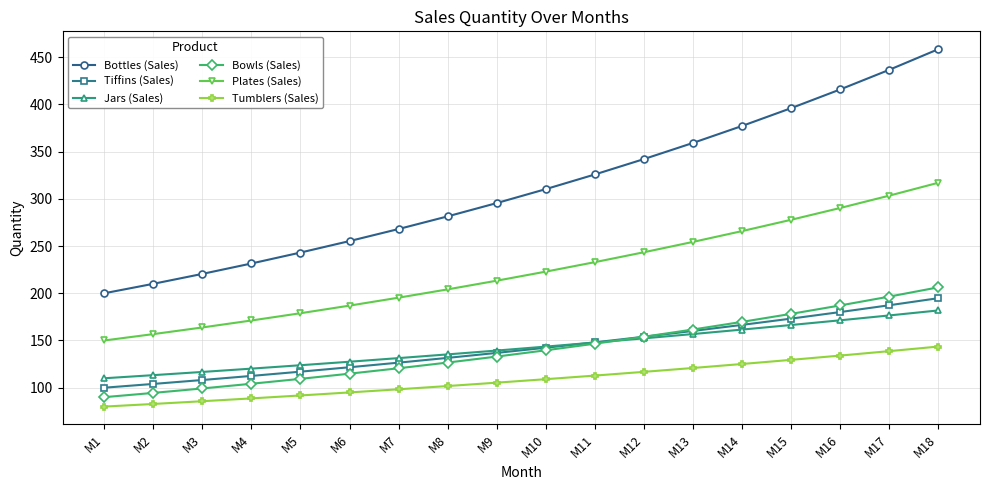

What are all the series names shown in the legend?

Bottles (Sales), Tiffins (Sales), Jars (Sales), Bowls (Sales), Plates (Sales), Tumblers (Sales)